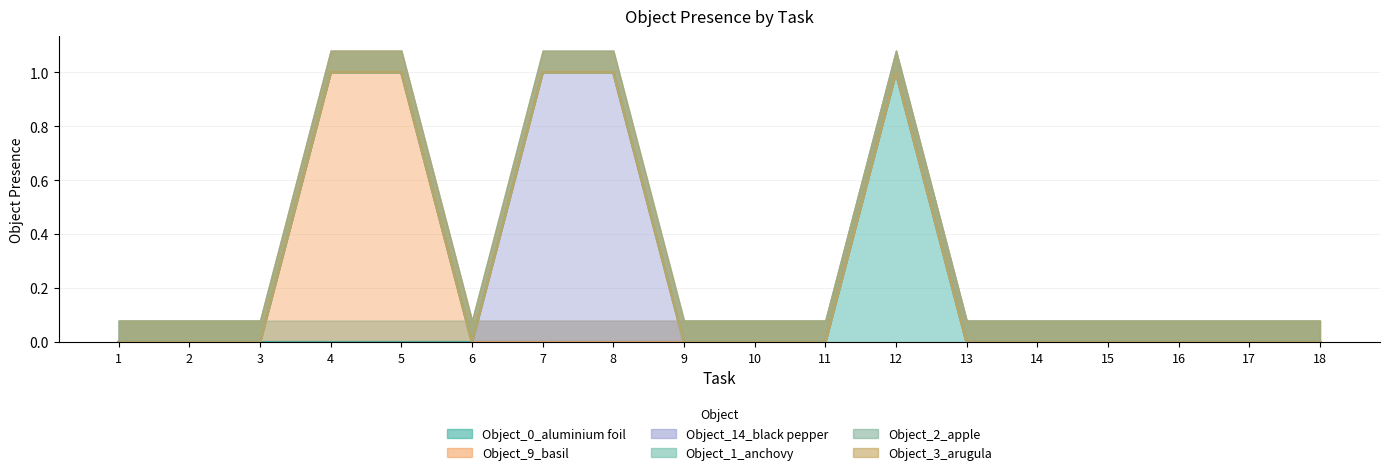

How many lines are shown in the chart?

6